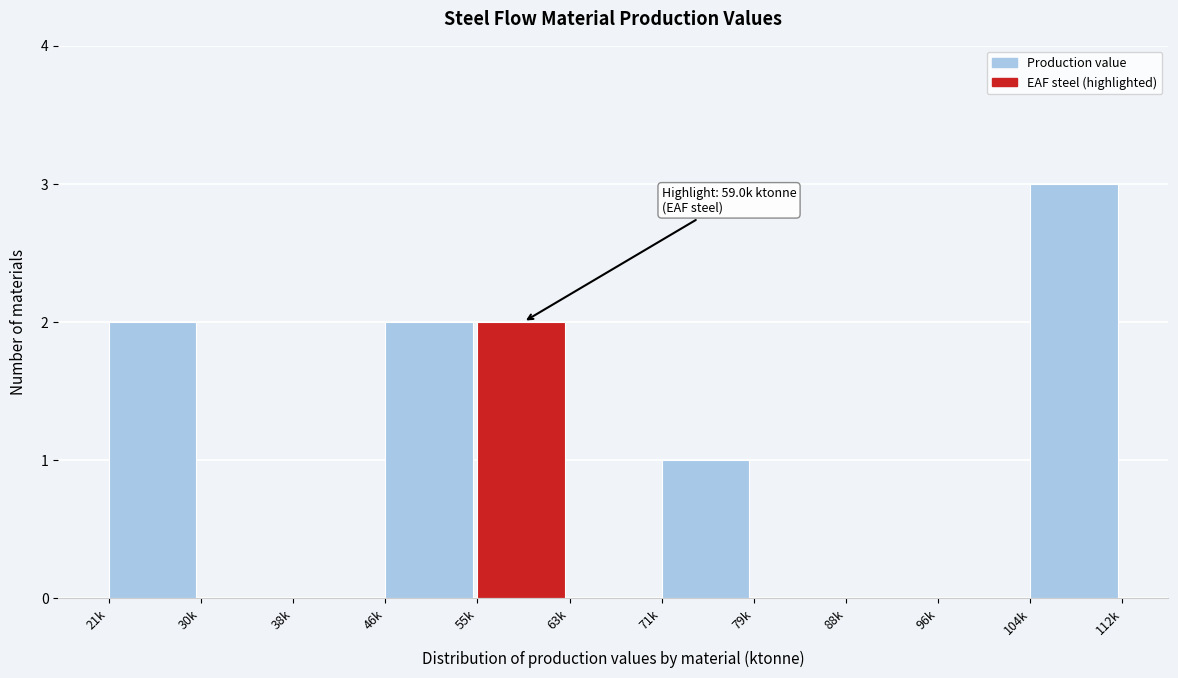

Reading left to right, what are all the values shown in this chart?

21k=2	30k=0	38k=0	46k=2	55k=2	63k=0	71k=1	79k=0	88k=0	96k=0	104k=3